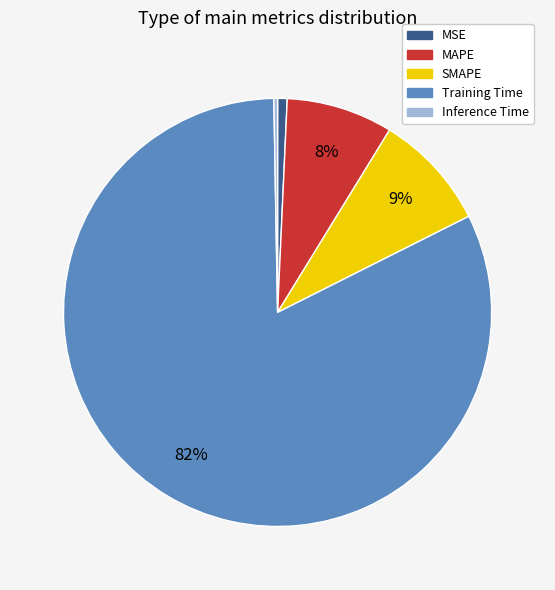

Do Training Time and MAPE together represent more than half of the pie?

Yes